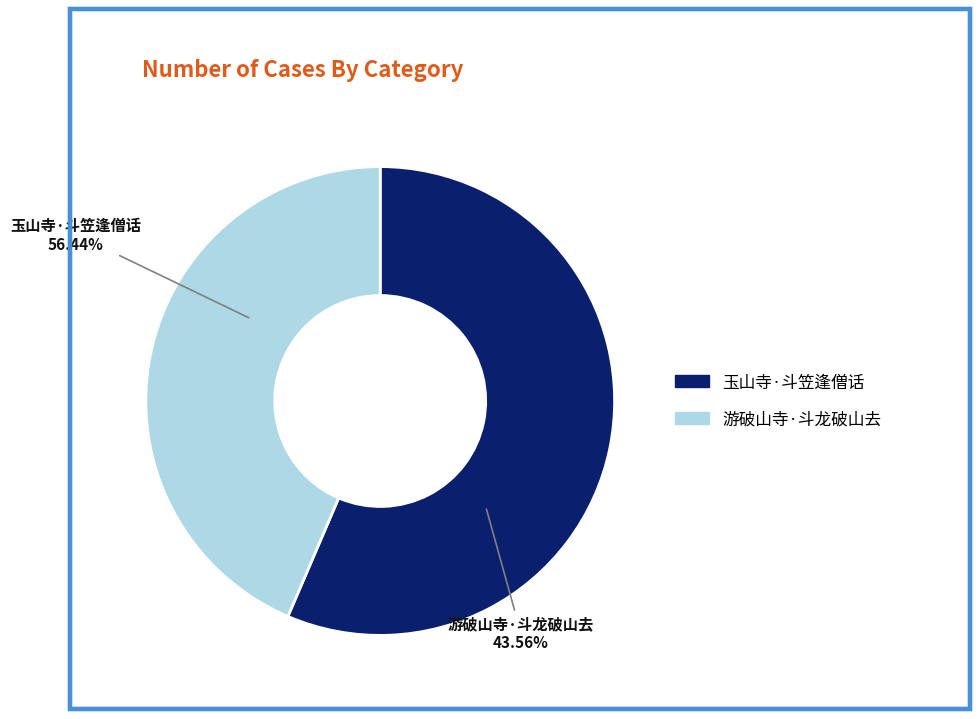

What is the change in value from 玉山寺·斗笠逢僧话 to 游破山寺·斗龙破山去?

-77855